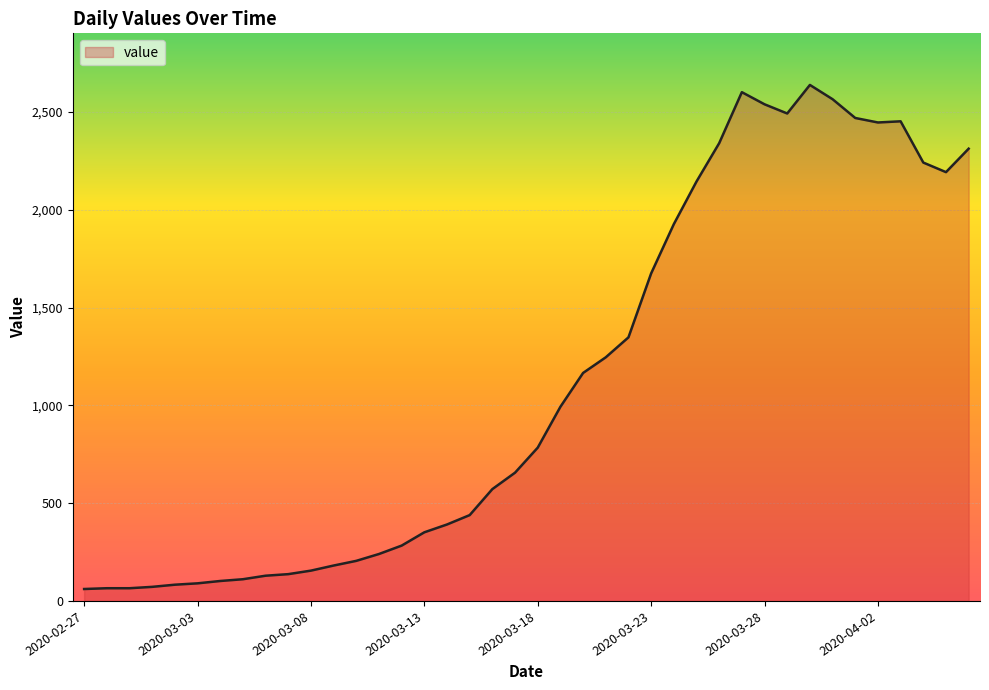

What is the difference between the maximum and minimum values?

2578